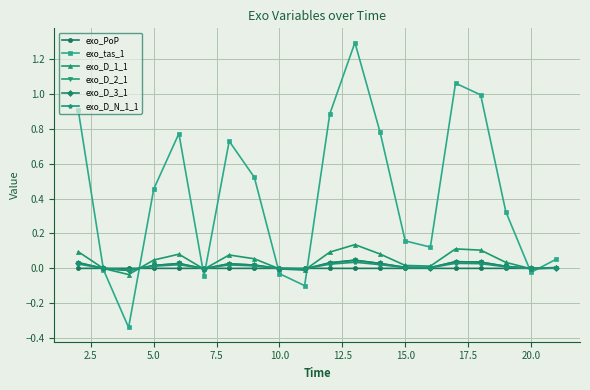

Is this an area chart (filled region under the line)?

No